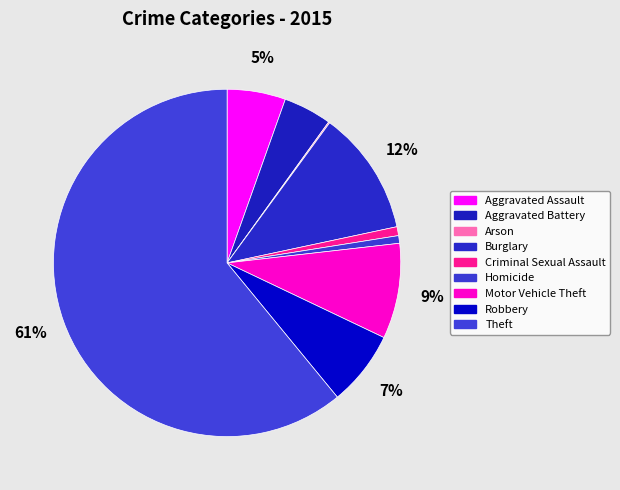

How many slices are in this pie chart?

9